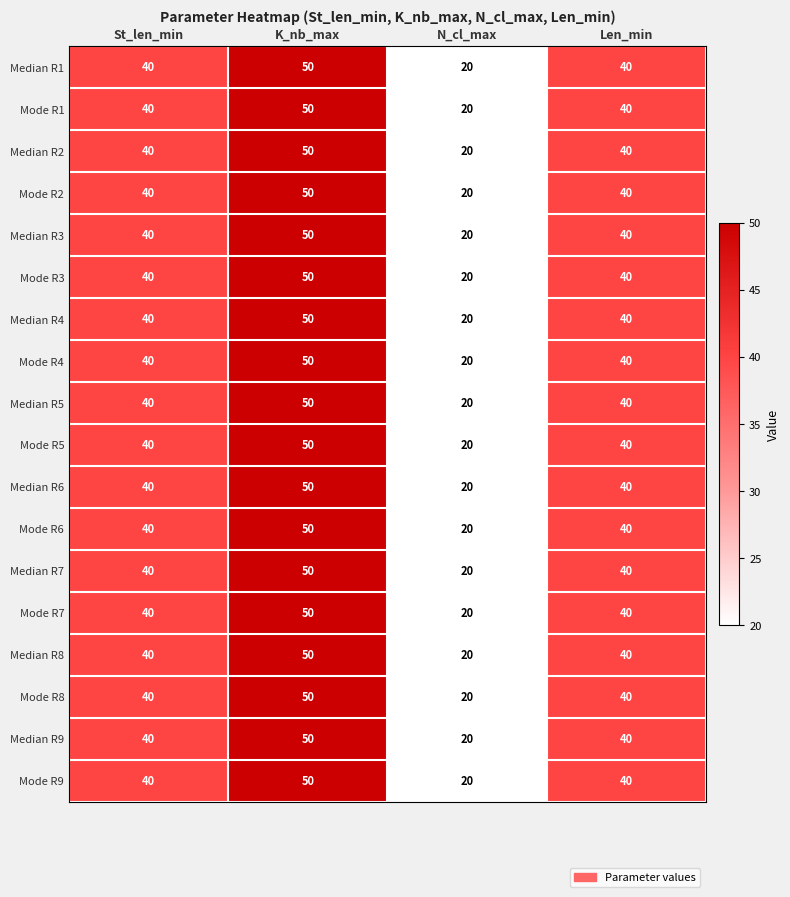

How many values in the Median R3 series are below 40?

1